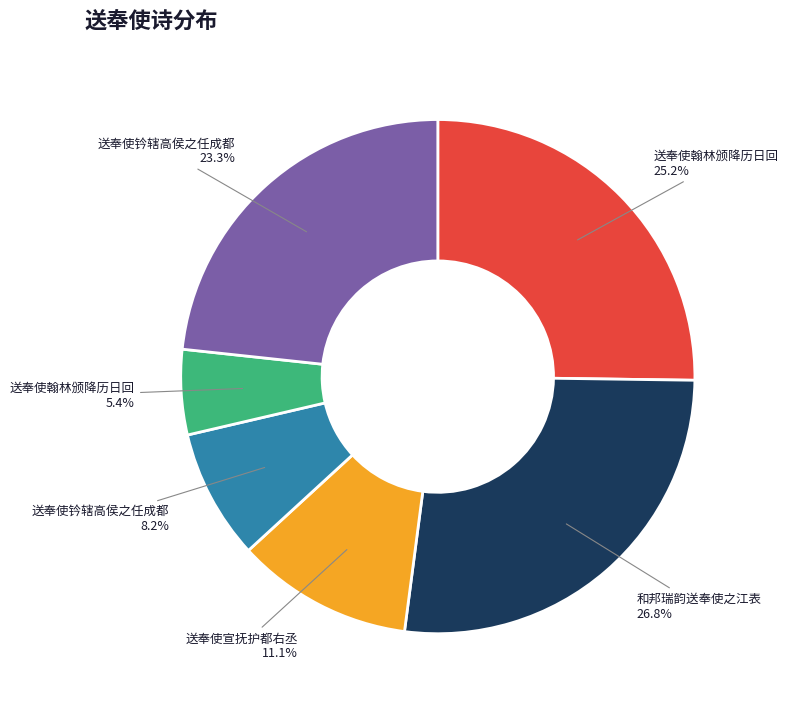

Does any single category account for the majority?

No